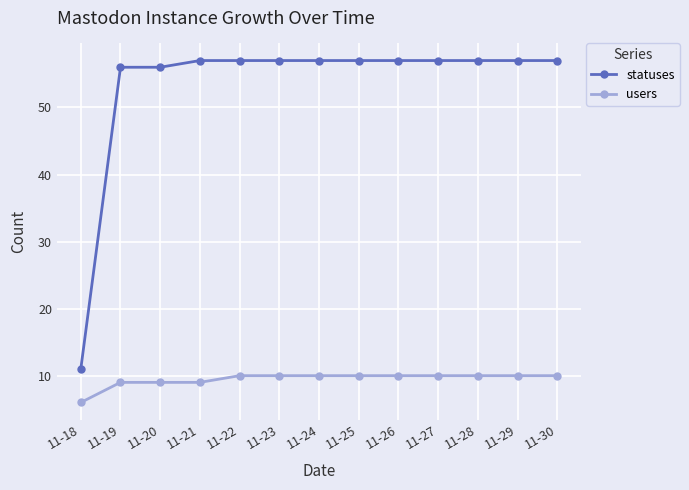

True or false: users has a value of 10 at 11-29.

True